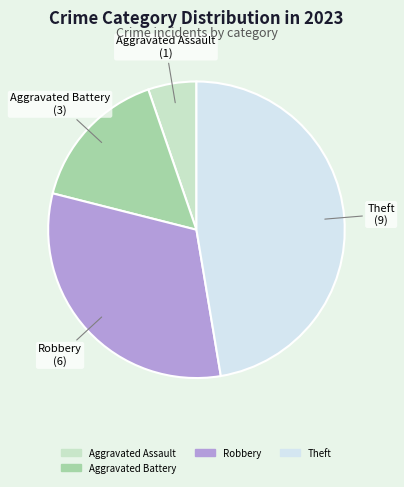

Is there any slice that represents more than half of the pie?

No